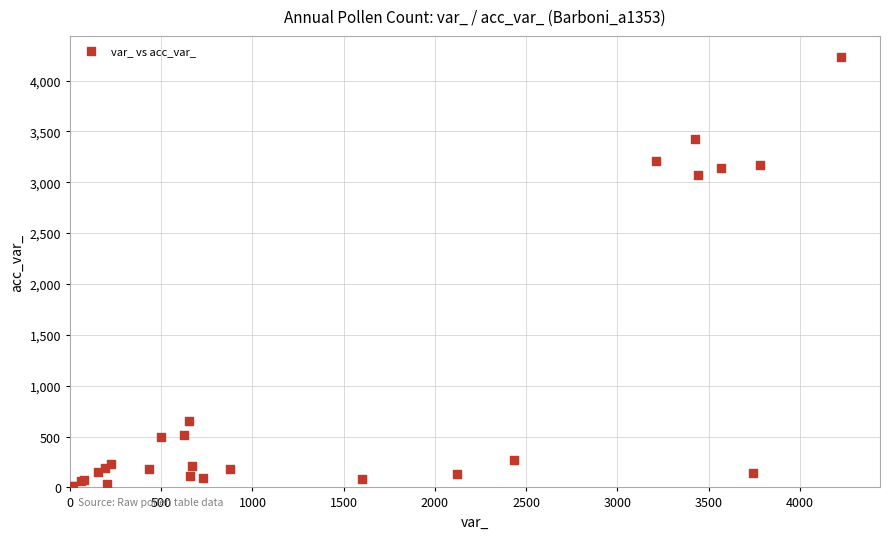

What Y value in the scatter plot is closest to 2116?

3075